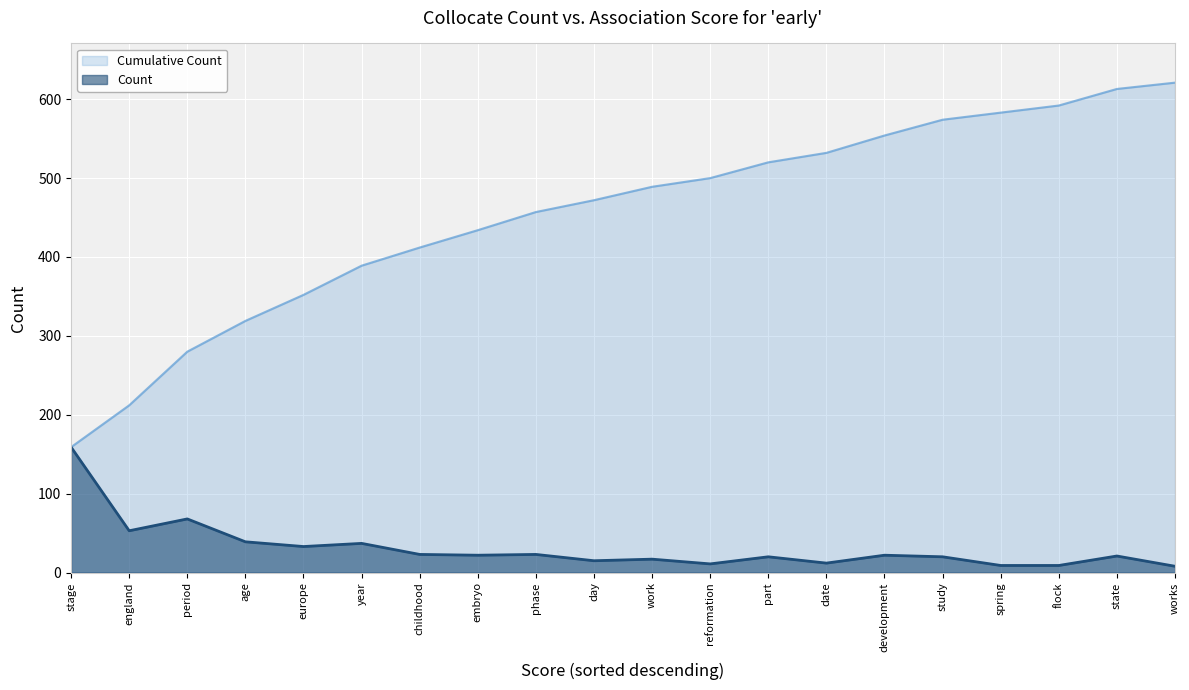

At which category does the chart reach its peak across all series?

works